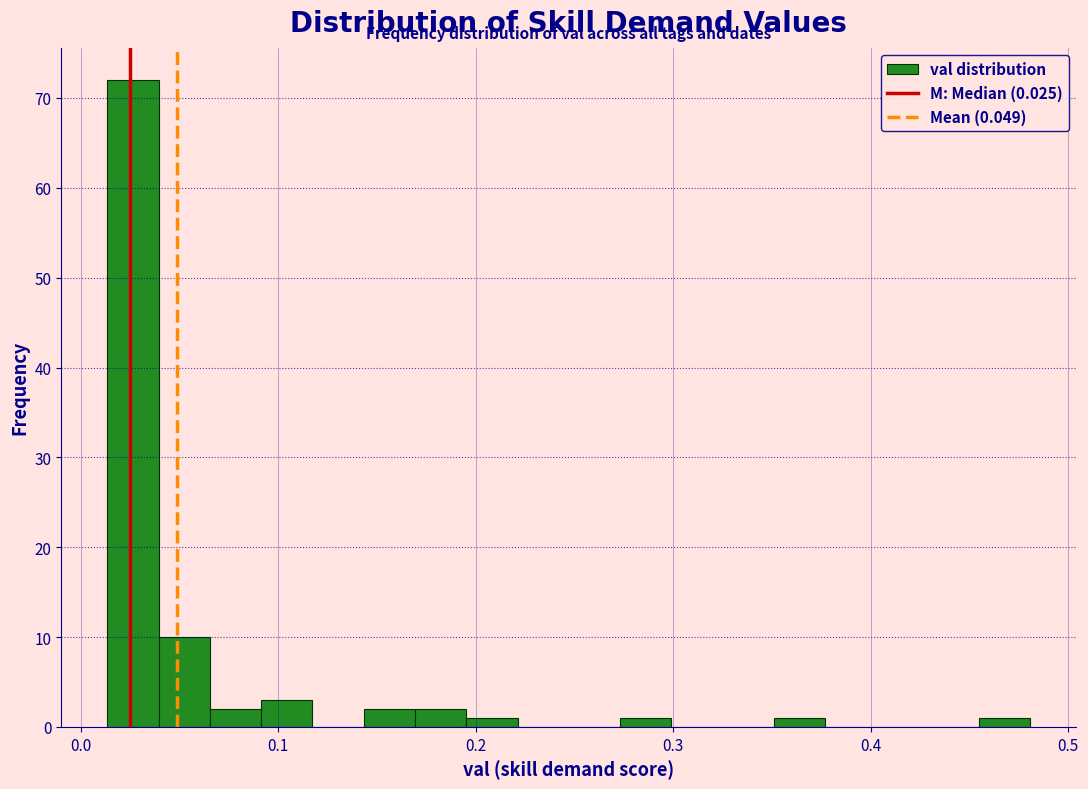

Read against the x-axis, roughly where is the centre of the tallest bar?

0.03